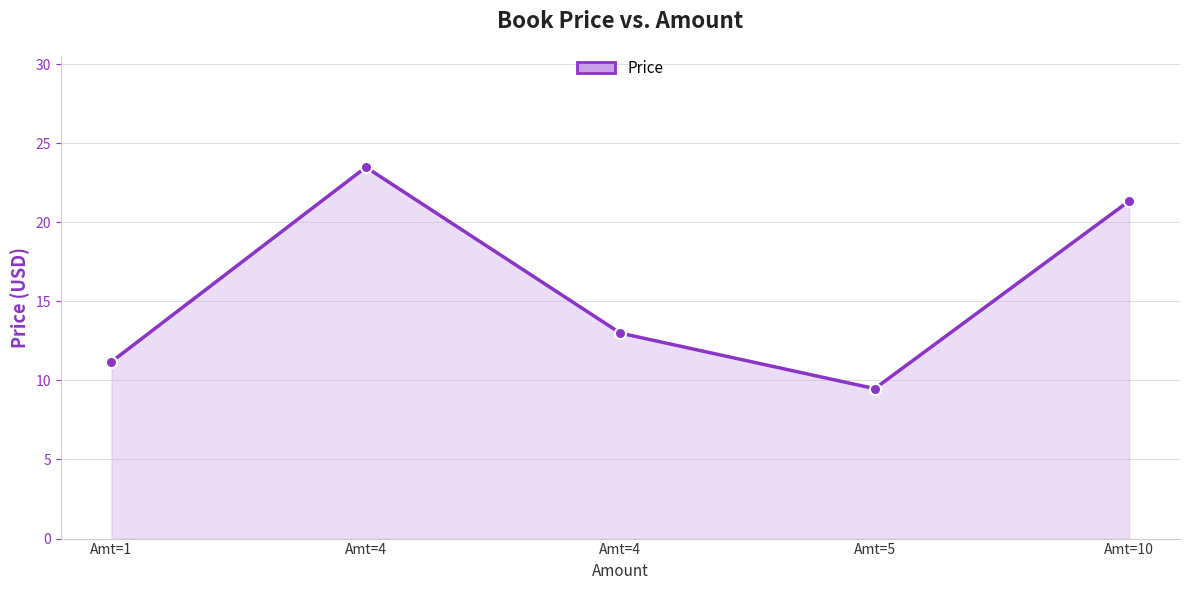

Reading left to right, transcribe all the data shown in this chart.

11.2	23.5	13.0	9.5	21.3